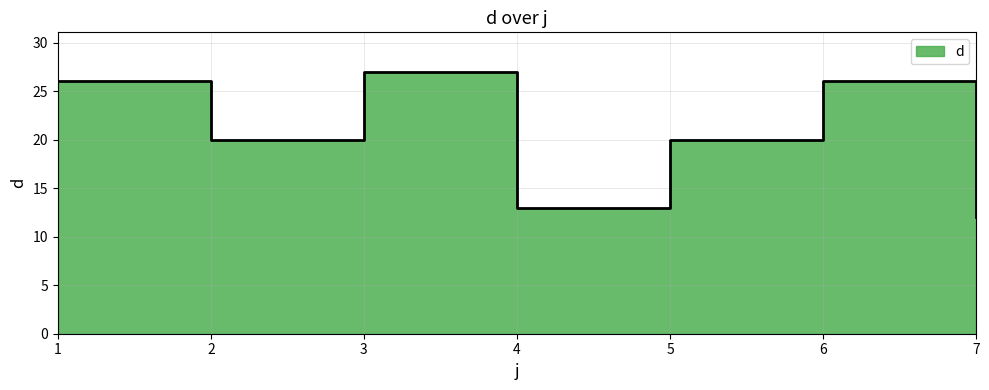

What is the greatest value displayed?

27